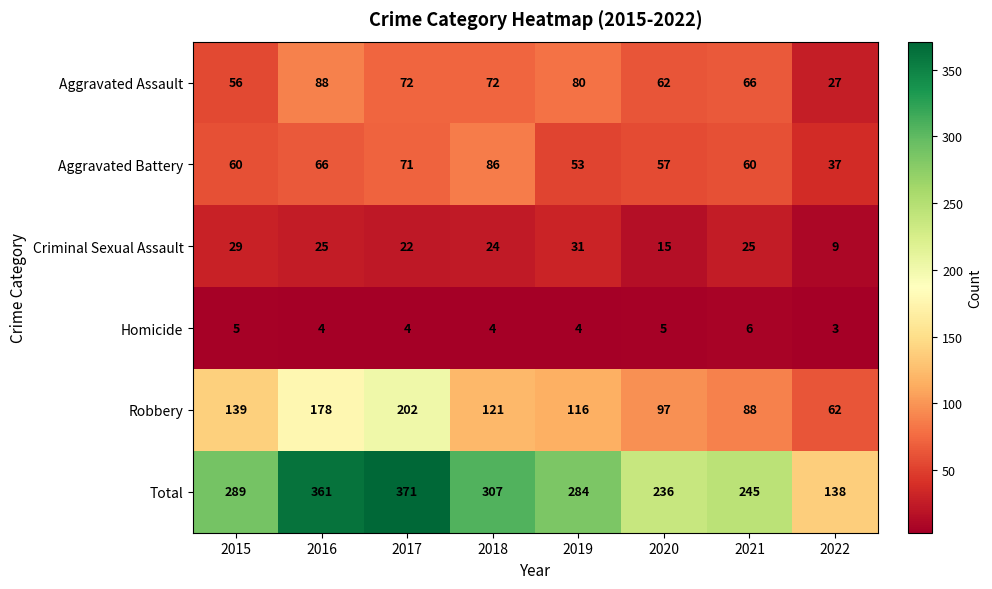

The Aggravated Battery series shows 53 at 2019. True or false?

True